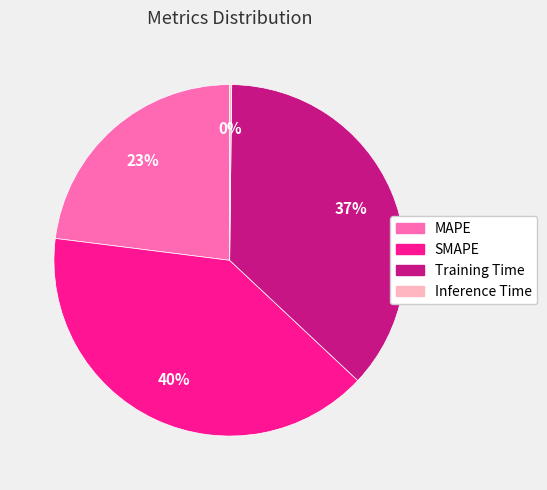

What is the ratio of the value at Training Time to the value at SMAPE?

0.9